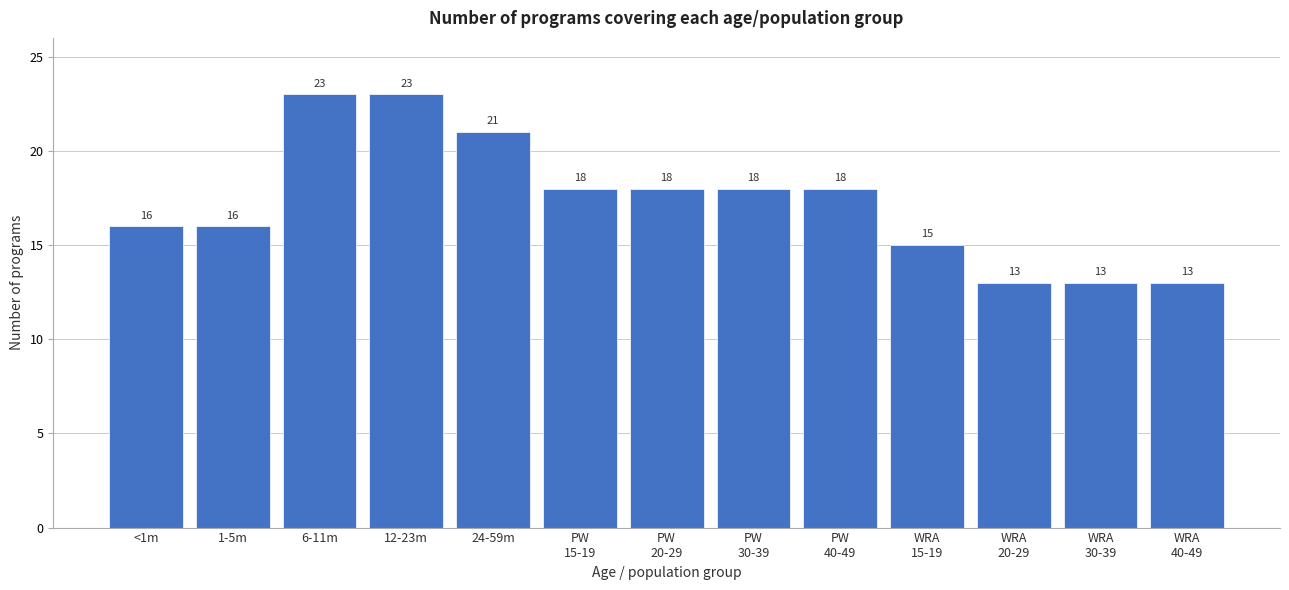

Reading left to right, transcribe all the data shown in this chart.

16	16	23	23	21	18	18	18	18	15	13	13	13